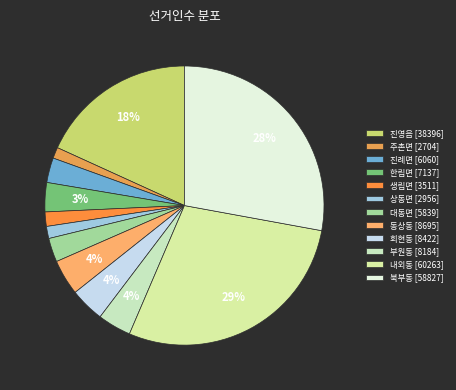

Is there any slice that represents more than half of the pie?

No